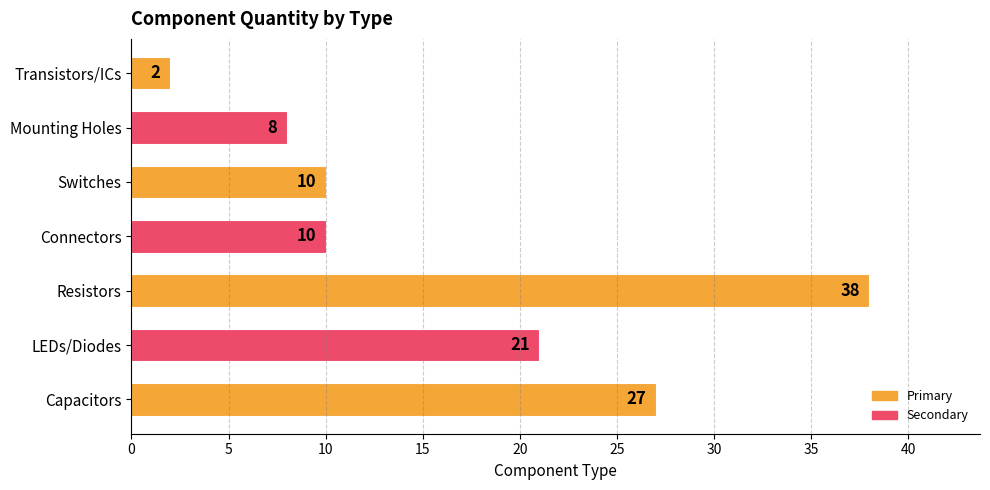

True or false: the data shows 32 at LEDs/Diodes.

False